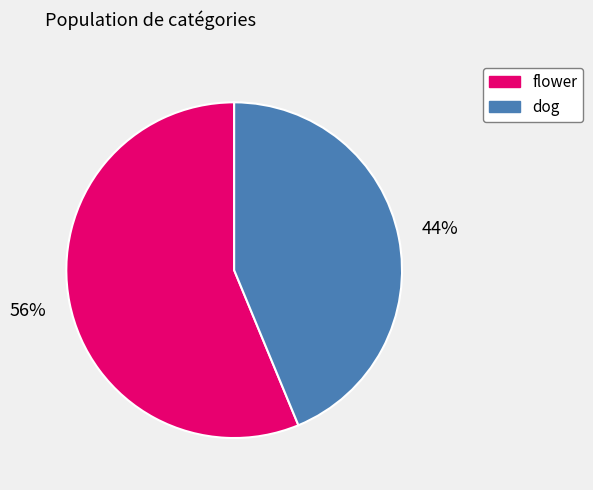

What is the majority slice?

flower